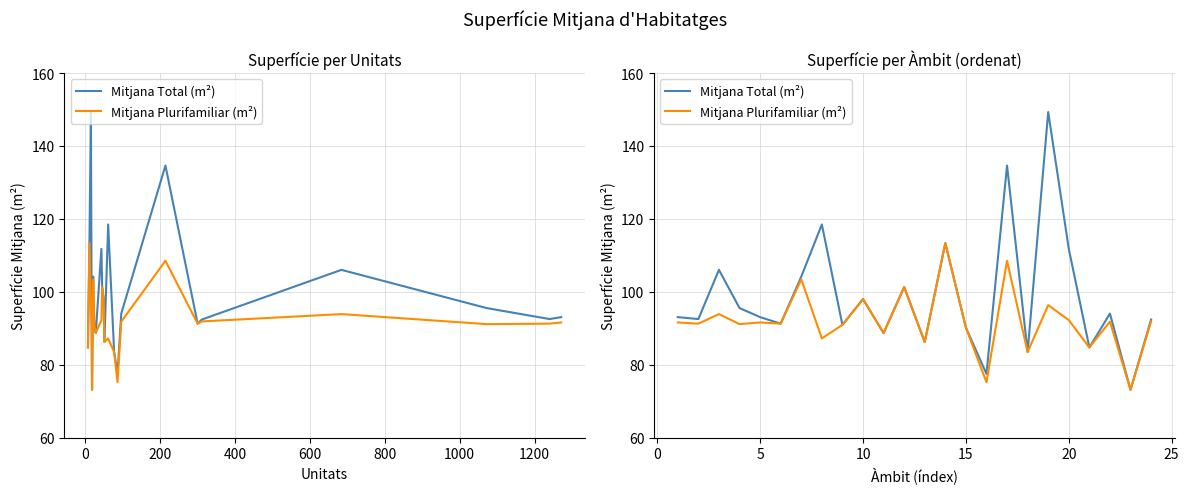

List the series in order of their overall mean, highest first.

Mitjana Total (m²), Mitjana Plurifamiliar (m²)